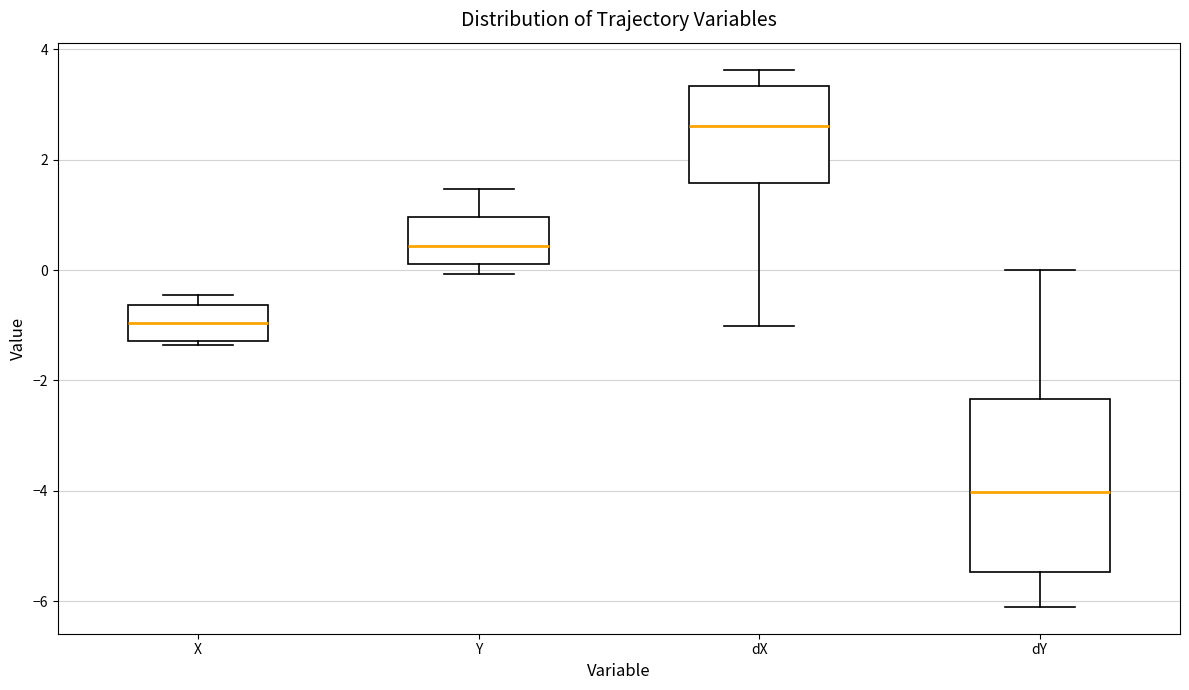

Reading left to right, read every box against the y-axis: the position of its median line, the range the box covers, and the ends of its whiskers. The values are not printed on the chart, so give them approximately, as read against the axis.

X: median -1.0, box -1.2 to -0.6, whiskers -1.4 to -0.4
Y: median 0.4, box 0.2 to 1.0, whiskers 0.0 to 1.4
dX: median 2.6, box 1.6 to 3.4, whiskers -1.0 to 3.6
dY: median -4.0, box -5.4 to -2.4, whiskers -6.2 to 0.0